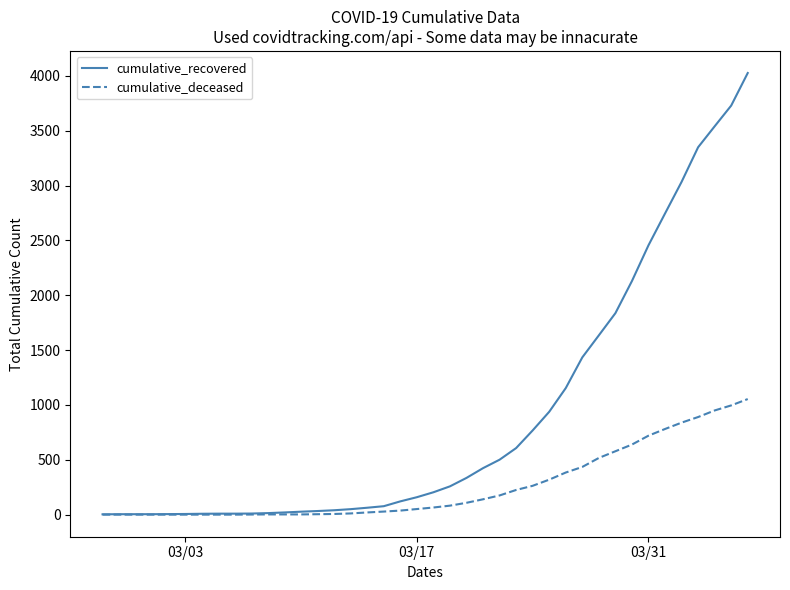

At how many categories does at least one series exceed 583?

15